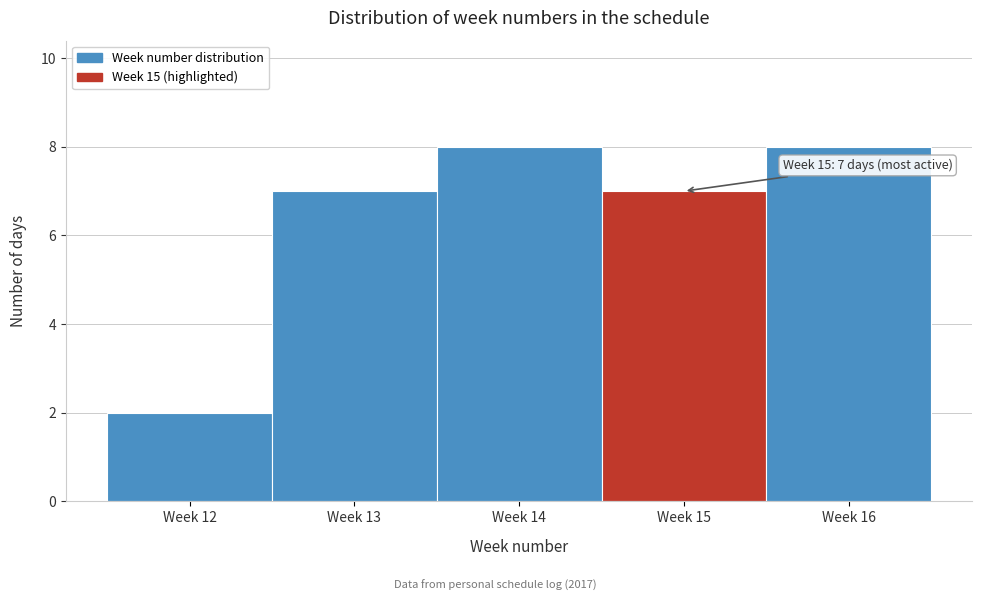

Reading left to right, list all the values displayed in this chart.

2	7	8	7	8